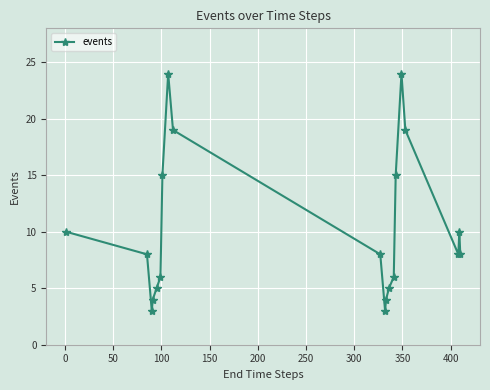

What is the sum of all values?

204